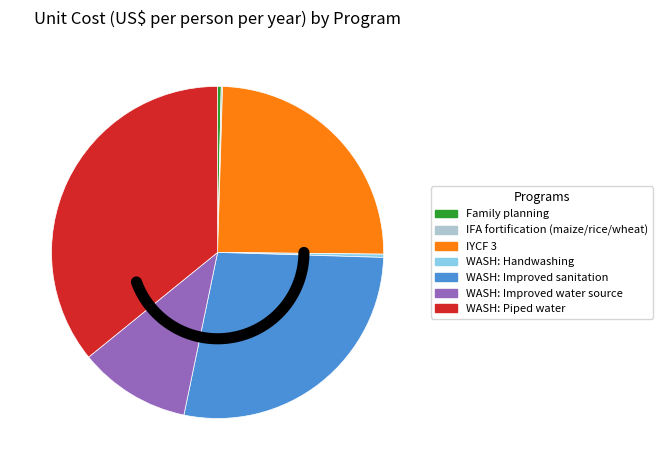

Which category has the smallest portion of the pie?

IFA fortification (maize/rice/wheat)